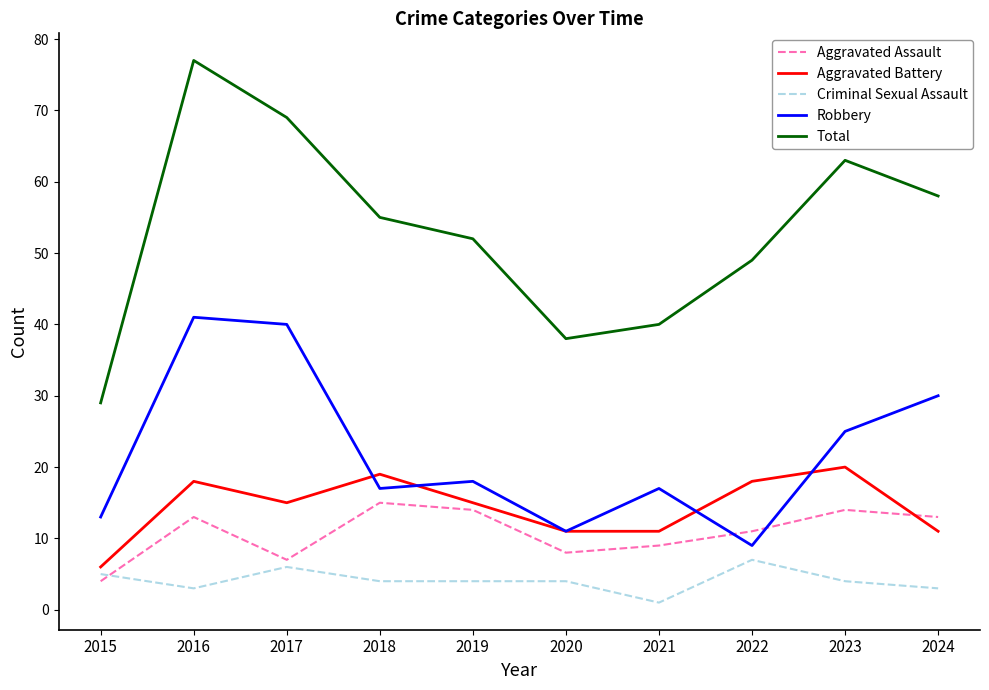

True or false: Robbery and Criminal Sexual Assault cross at least once.

False